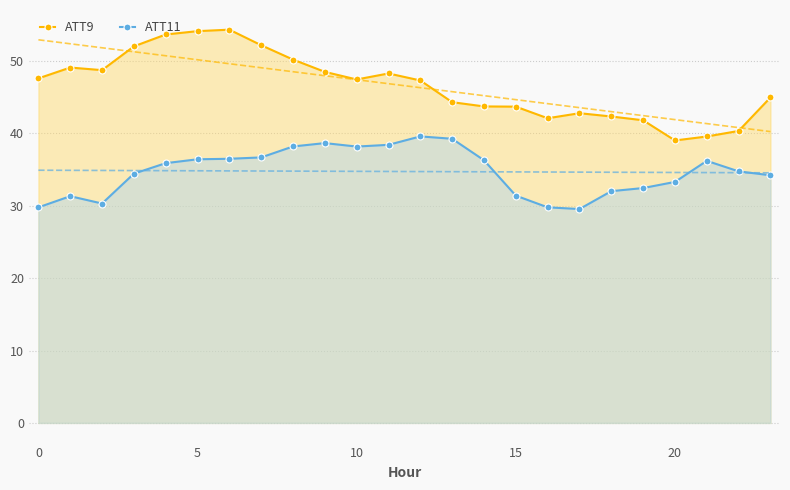

True or false: ATT9 has more than 1 interior local peaks.

True